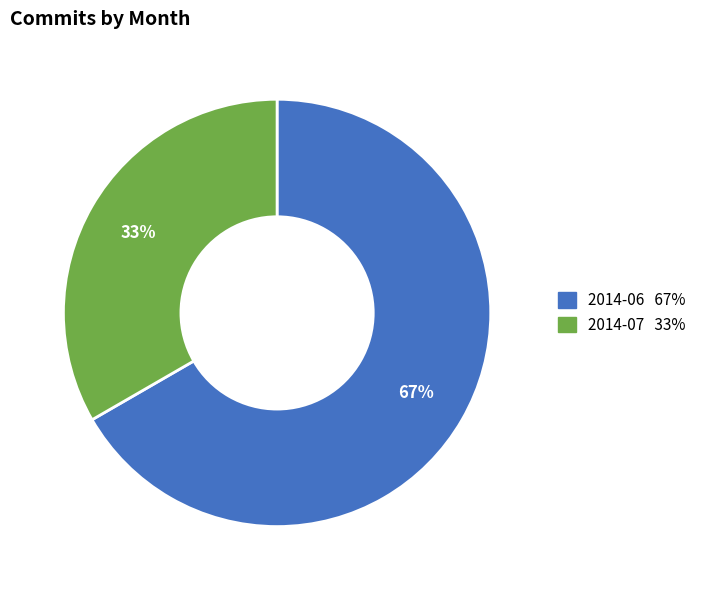

Which has a higher value, 2014-07 or 2014-06?

2014-06